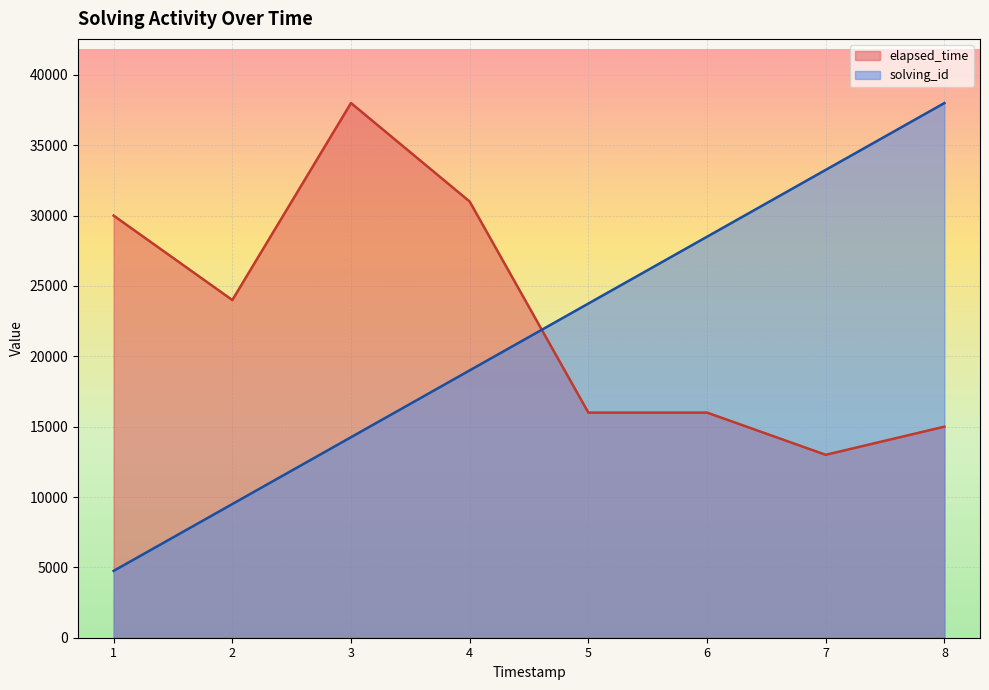

Read the elapsed_time value at 6.

16000